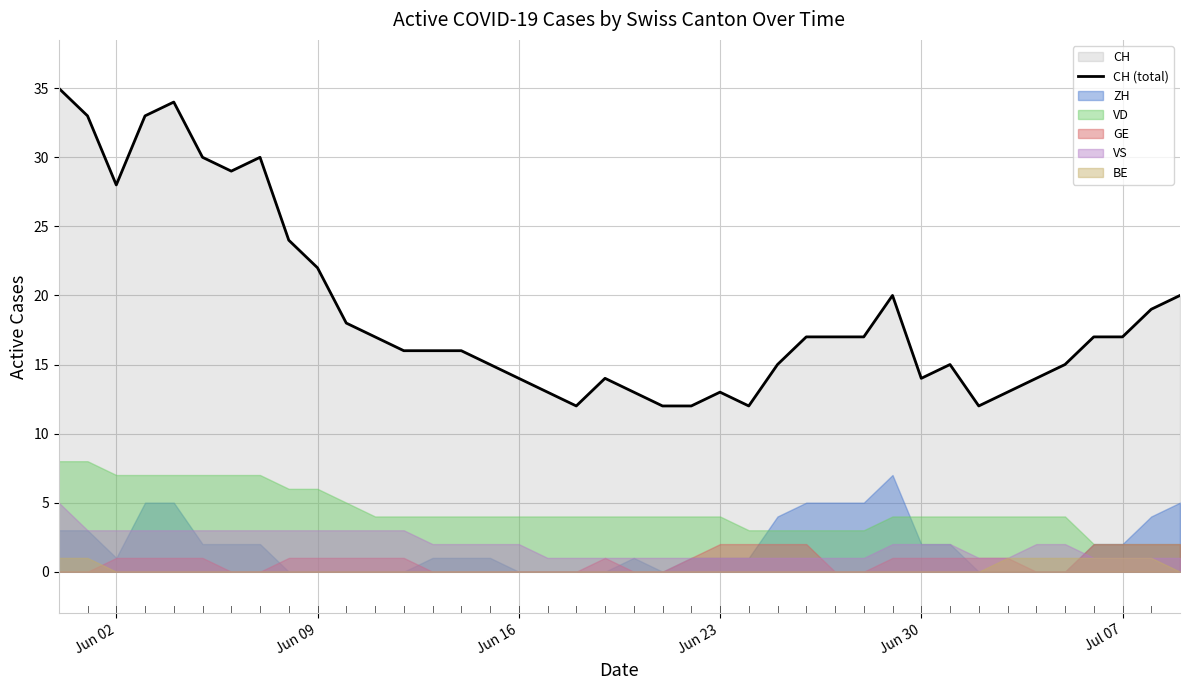

How many points are higher than both their immediate neighbors (excluding endpoints)?

6